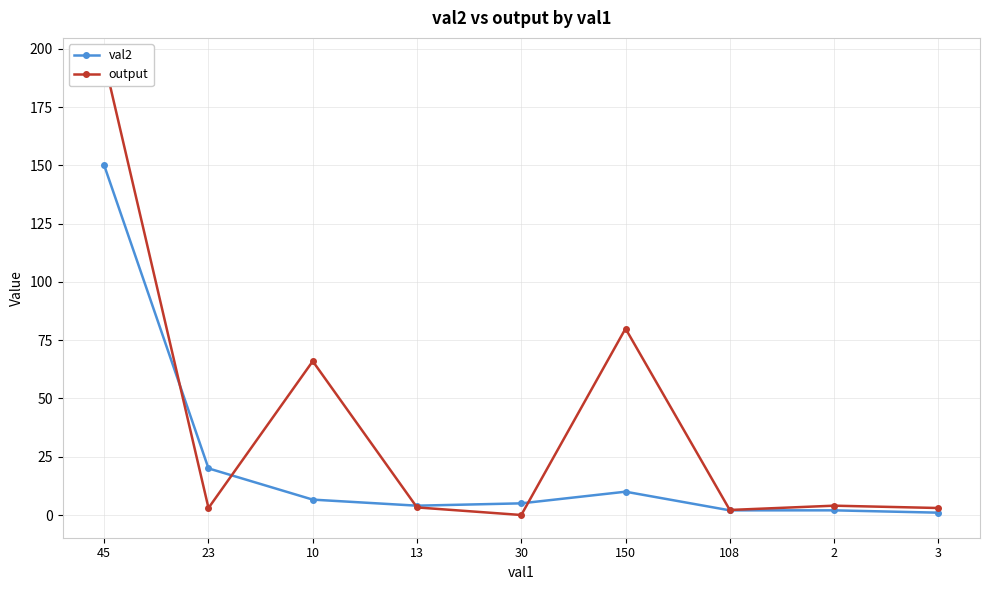

What is the difference between the maximum and second lowest values in the val2 series?

148.0